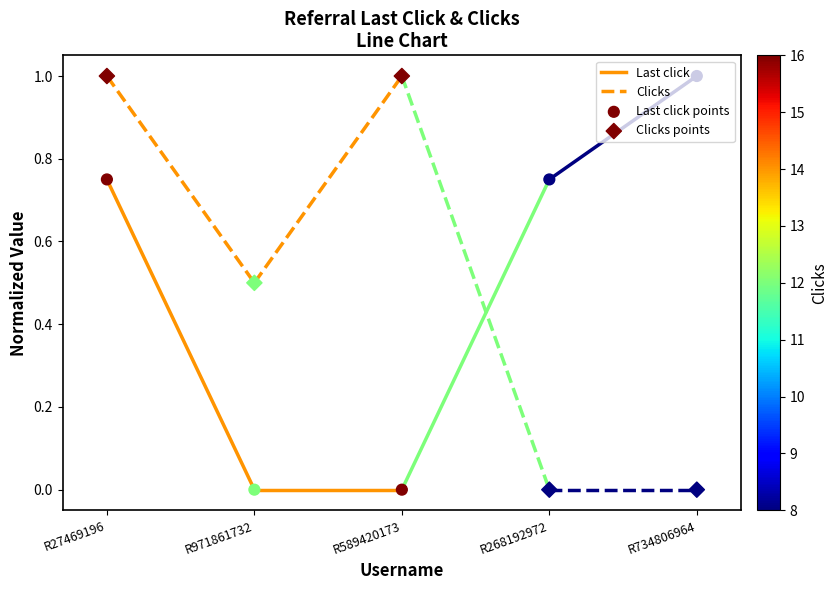

At how many categories does at least one series exceed 0?

5